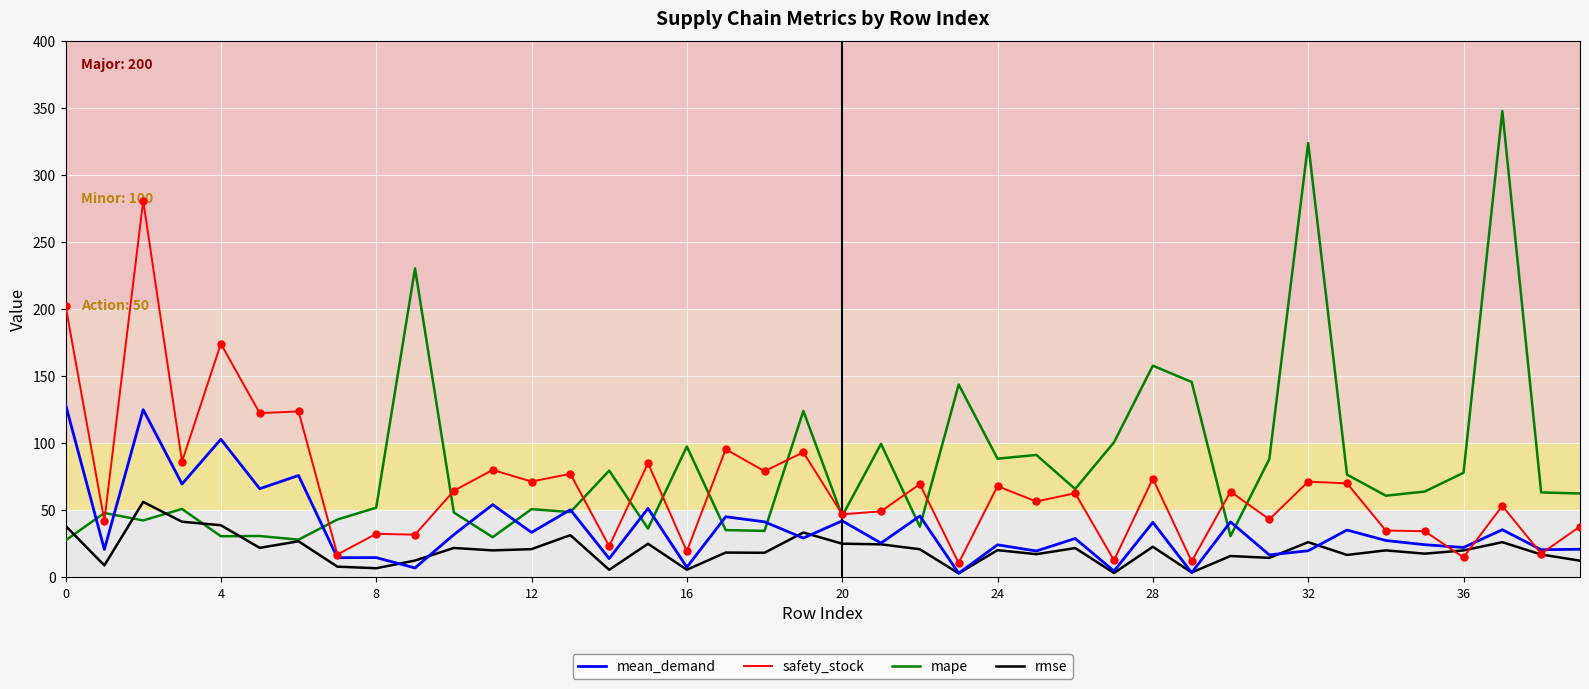

Which series has the widest spread of values?

mape